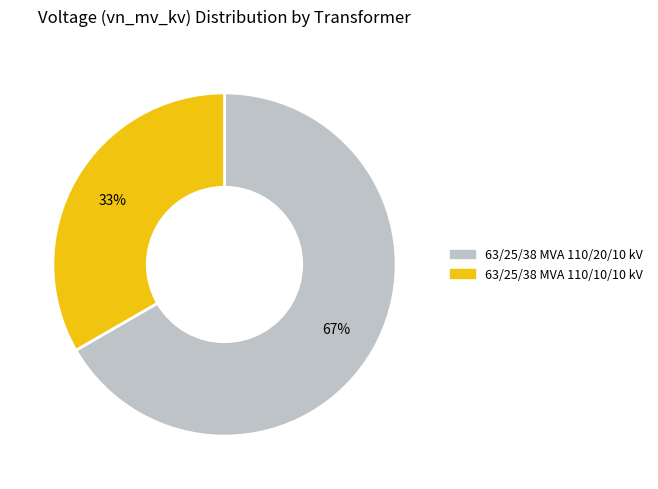

Which has a higher value, 63/25/38 MVA 110/20/10 kV or 63/25/38 MVA 110/10/10 kV?

63/25/38 MVA 110/20/10 kV